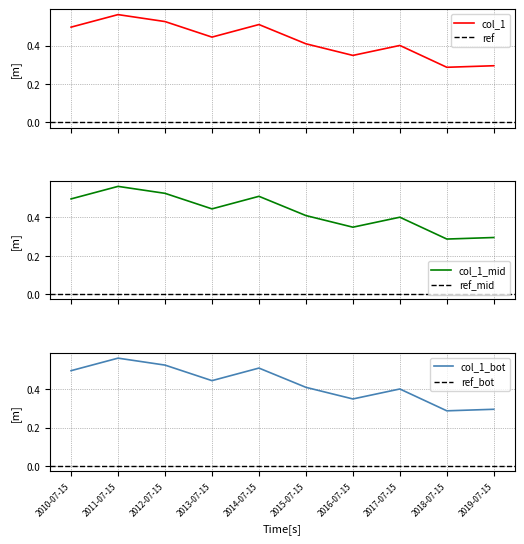

What is the label of the 8th point from the right?

2012-07-15